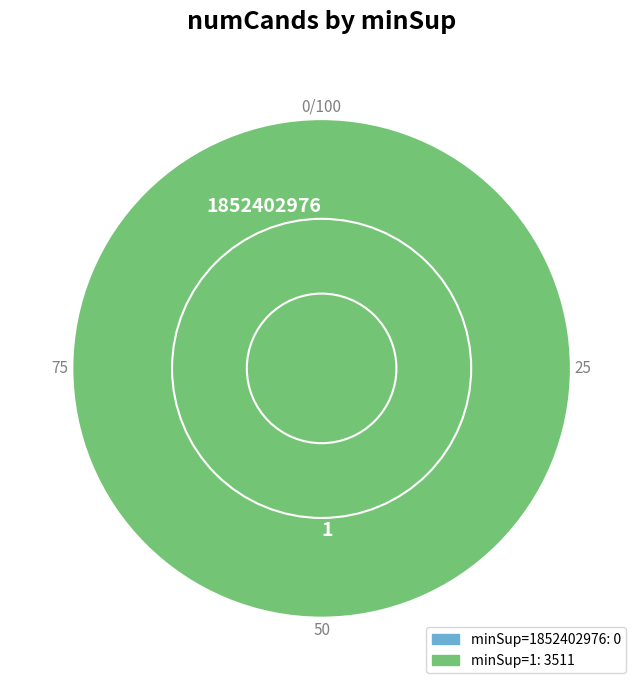

Is it true that 1 is 100% of the pie?

True